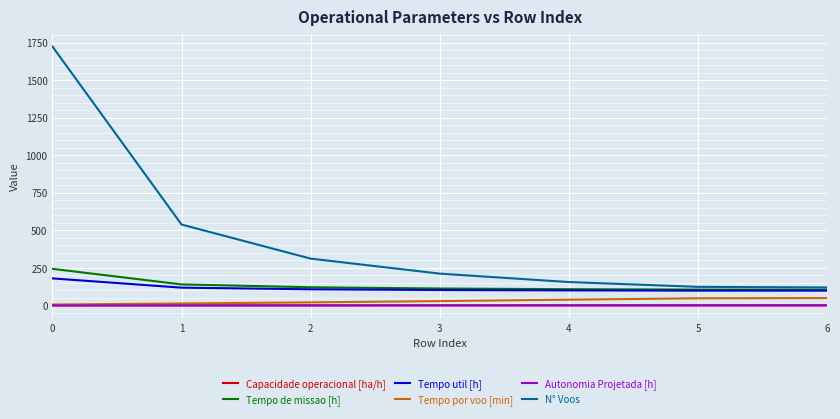

What is the sum of all Capacidade operacional [ha/h] values?

5.6